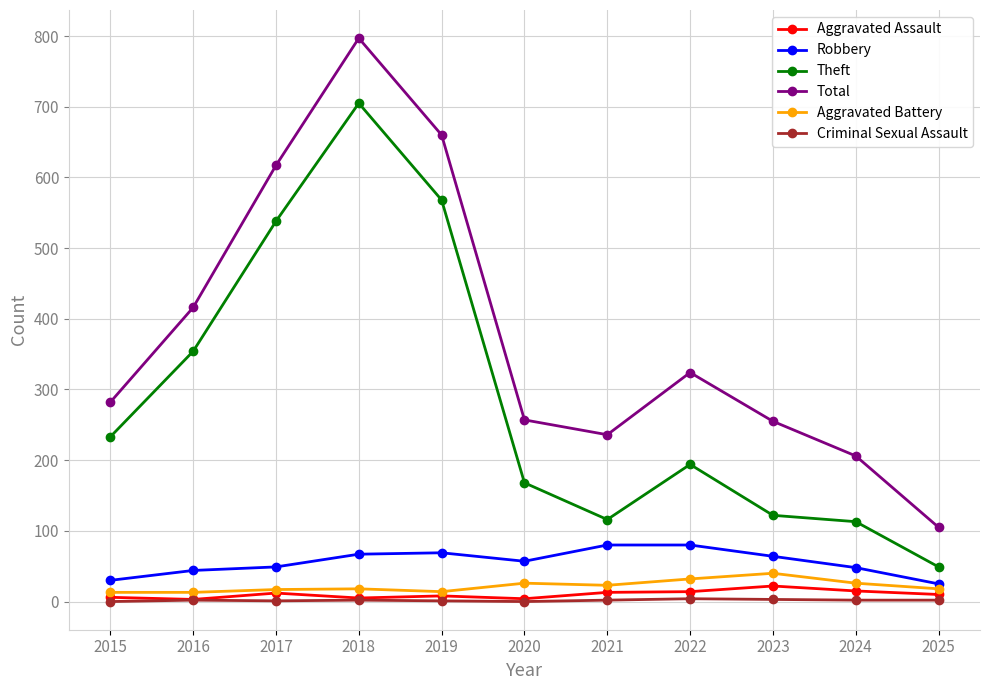

How many lines are shown in the chart?

6